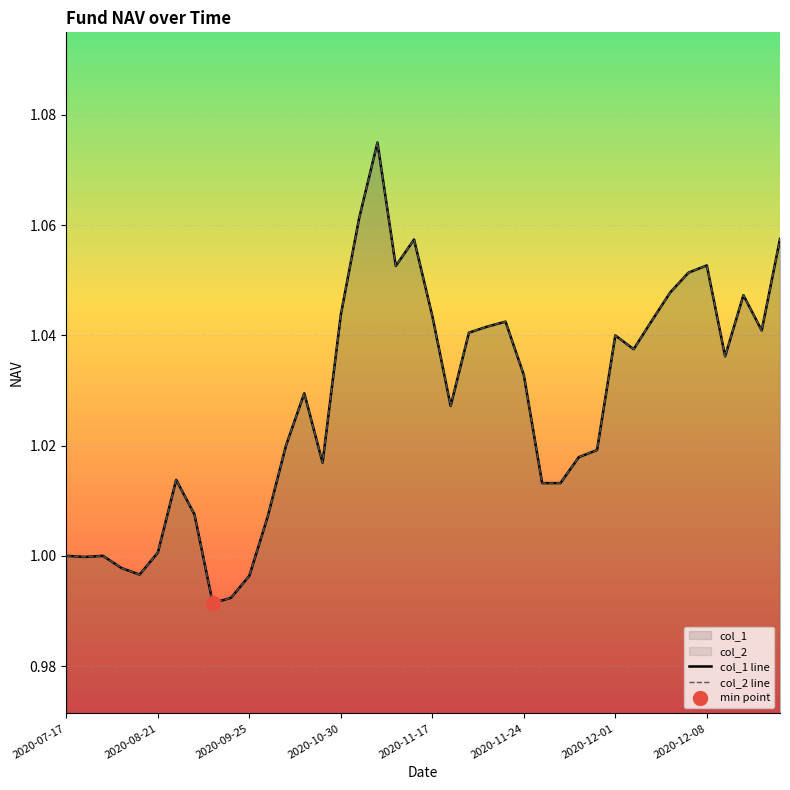

At 17, list the series in order from smallest to largest.

col_1 line, col_2 line